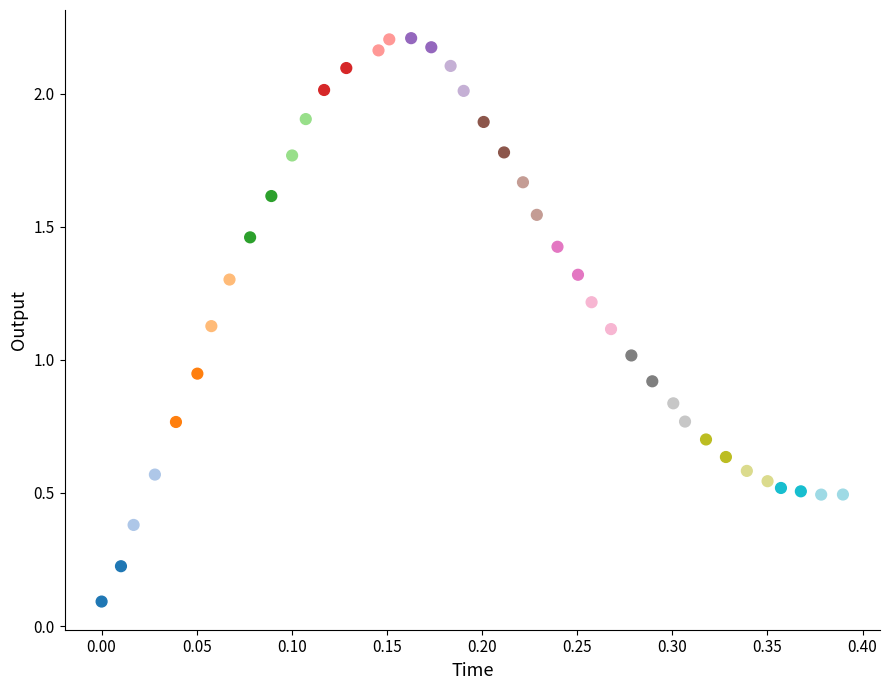

What is the range of Y values (max minus min)?

2.1